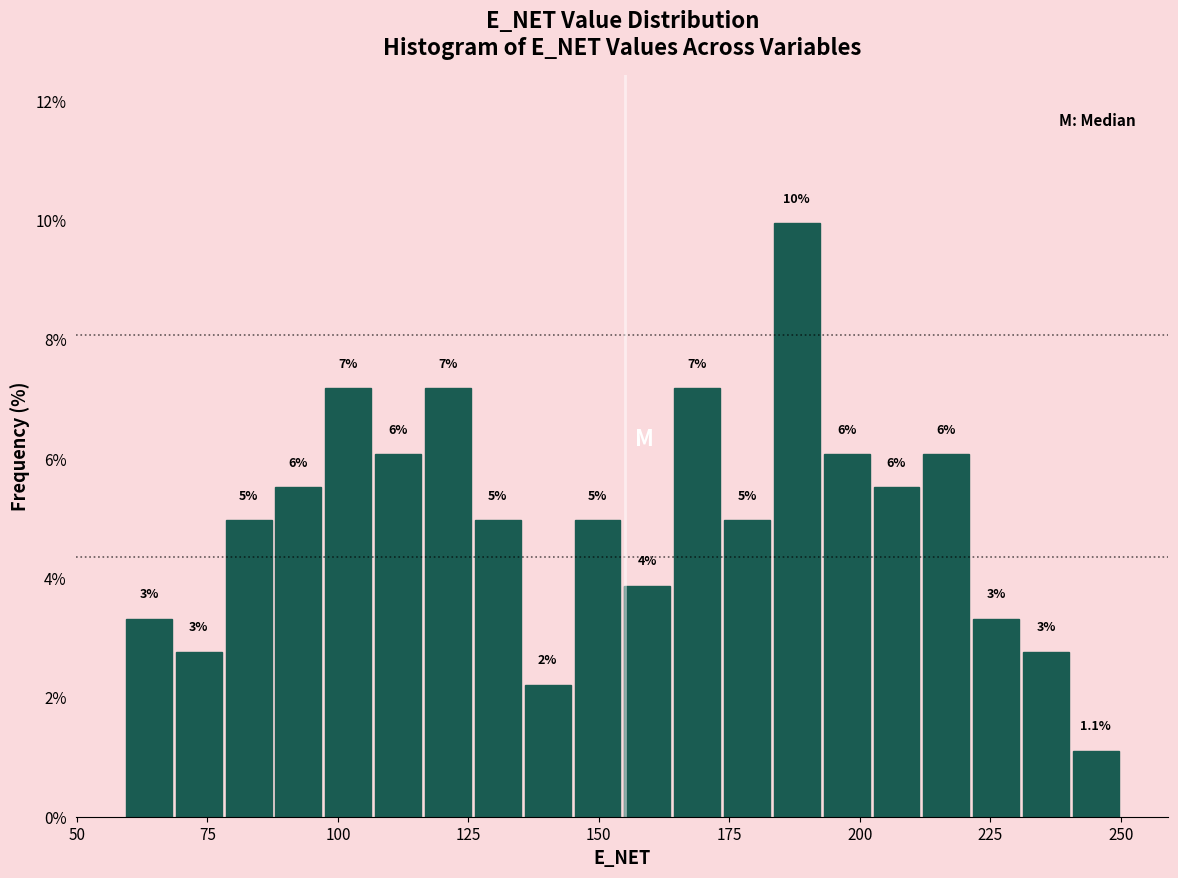

Read against the x-axis, roughly where is the centre of the tallest bar?

190